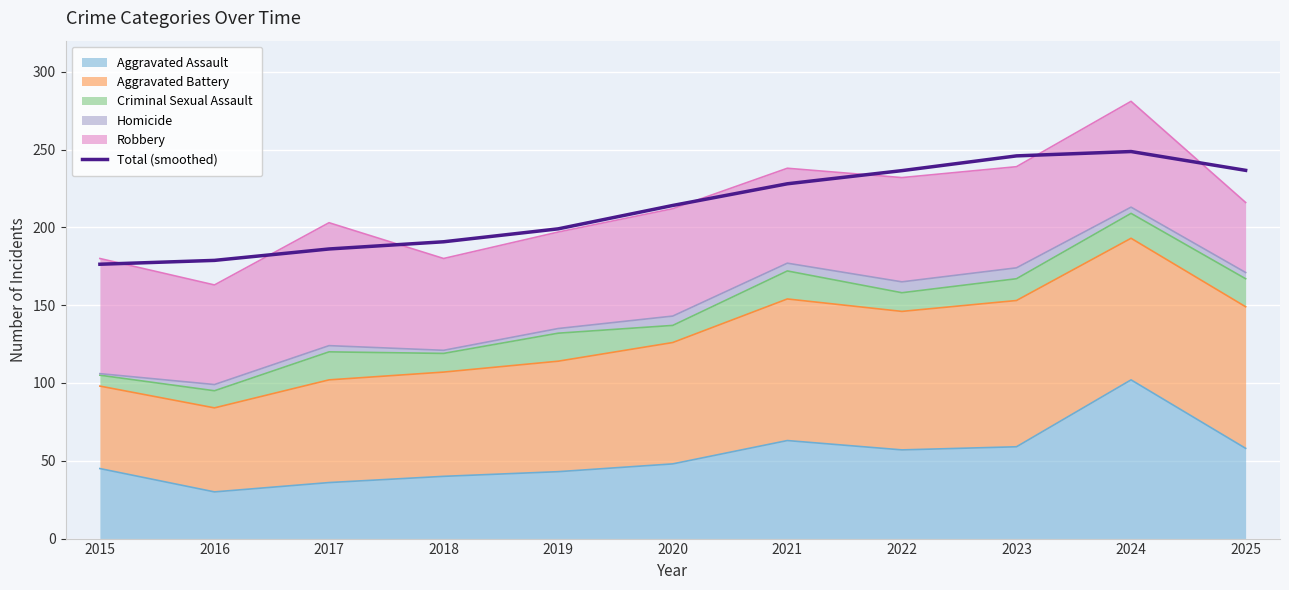

How many data points are less than 214?

5